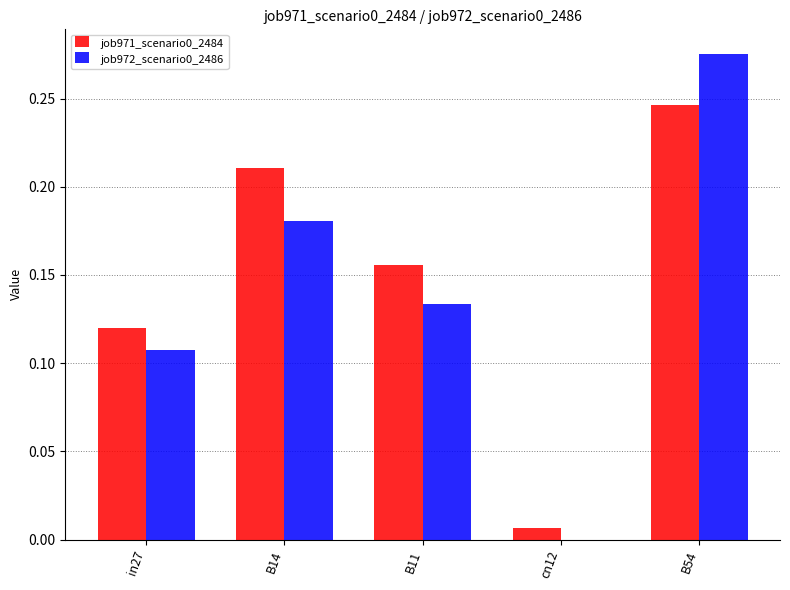

True or false: job971_scenario0_2484 has a value of 0.1 at B11.

False